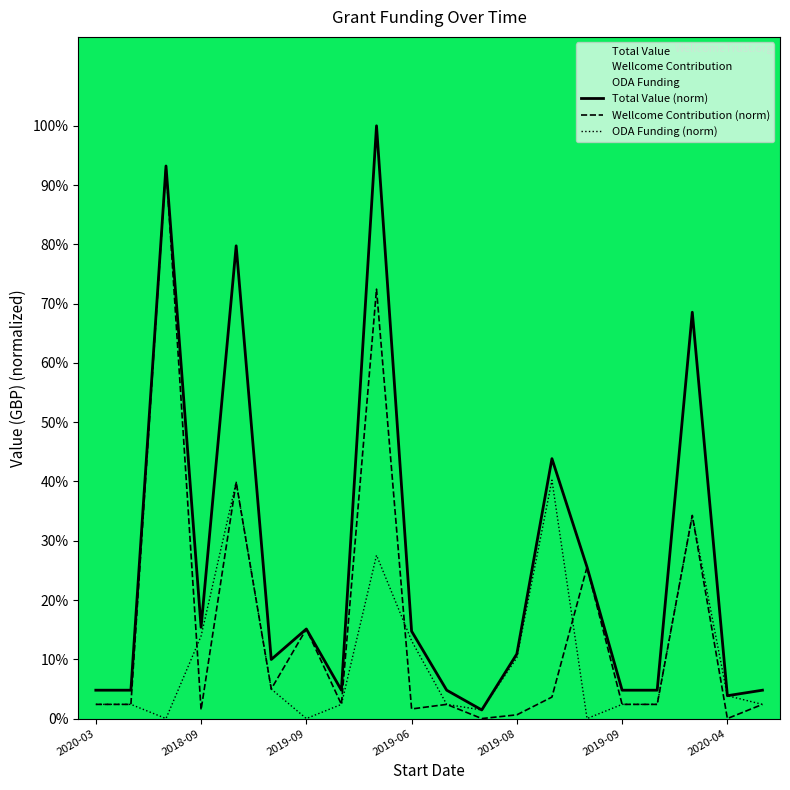

Where is Total Value (norm) nearest to the value 0?

11